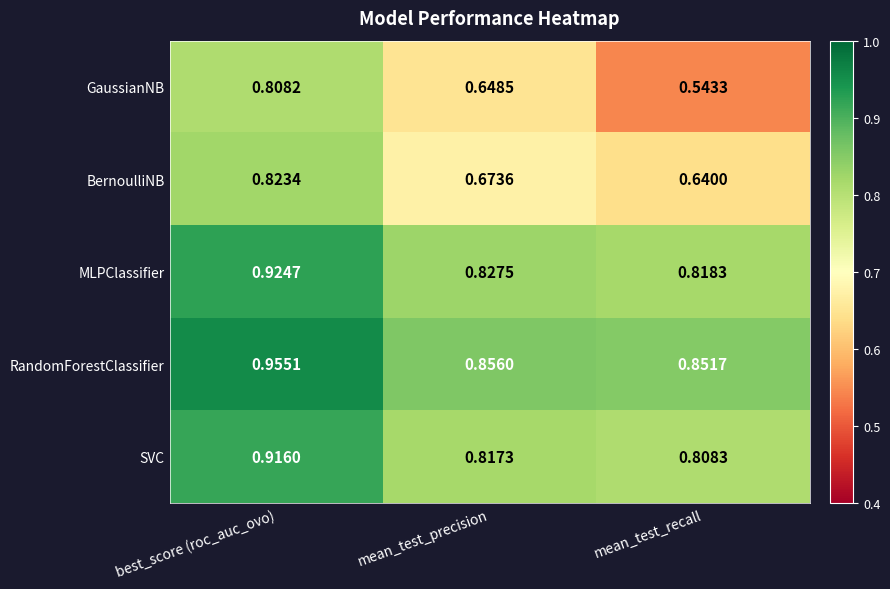

What is the spread (max minus min) of values at mean_test_recall?

0.3